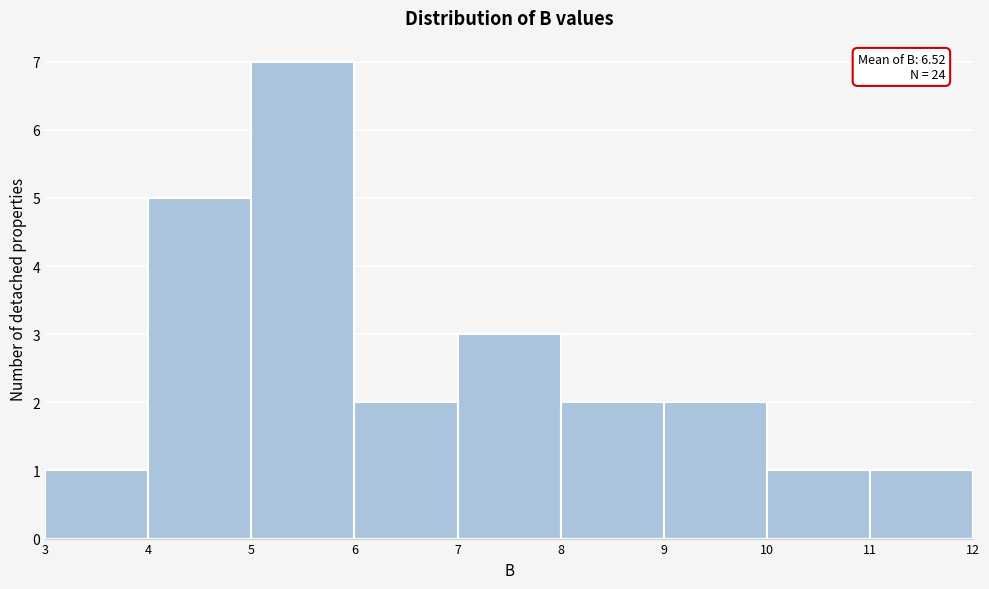

Which range on the x-axis has the tallest bar?

5 to 6